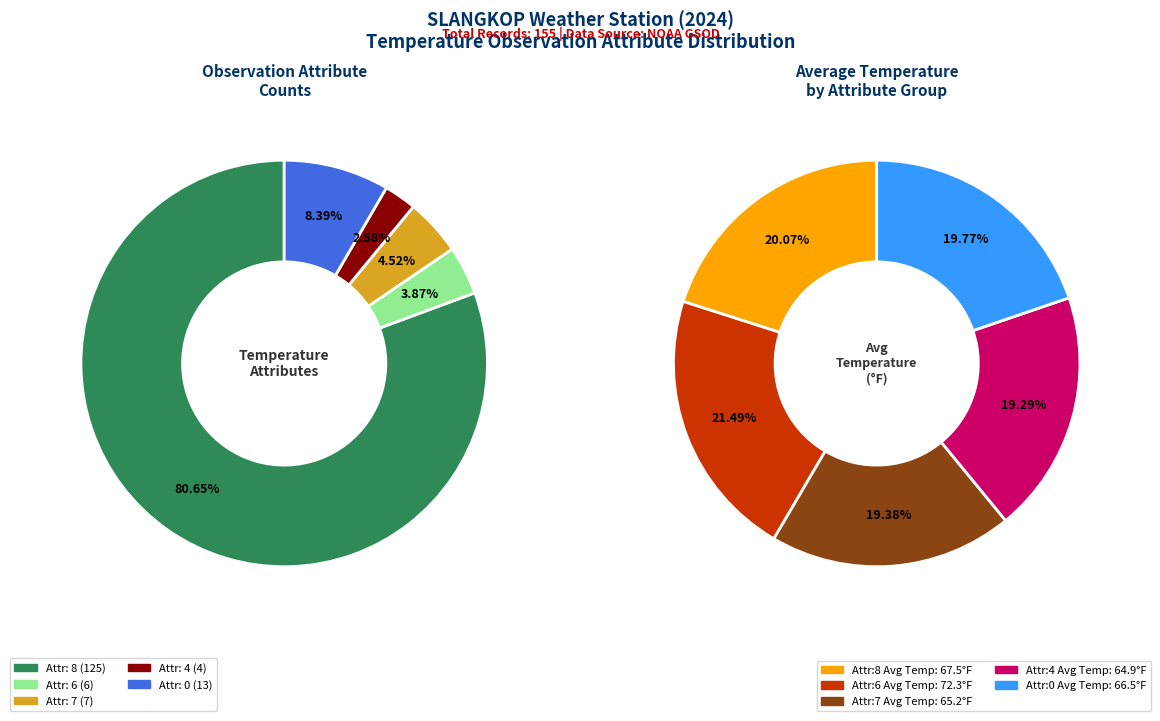

To the nearest percent, what portion does TEMP_4 represent?

19%